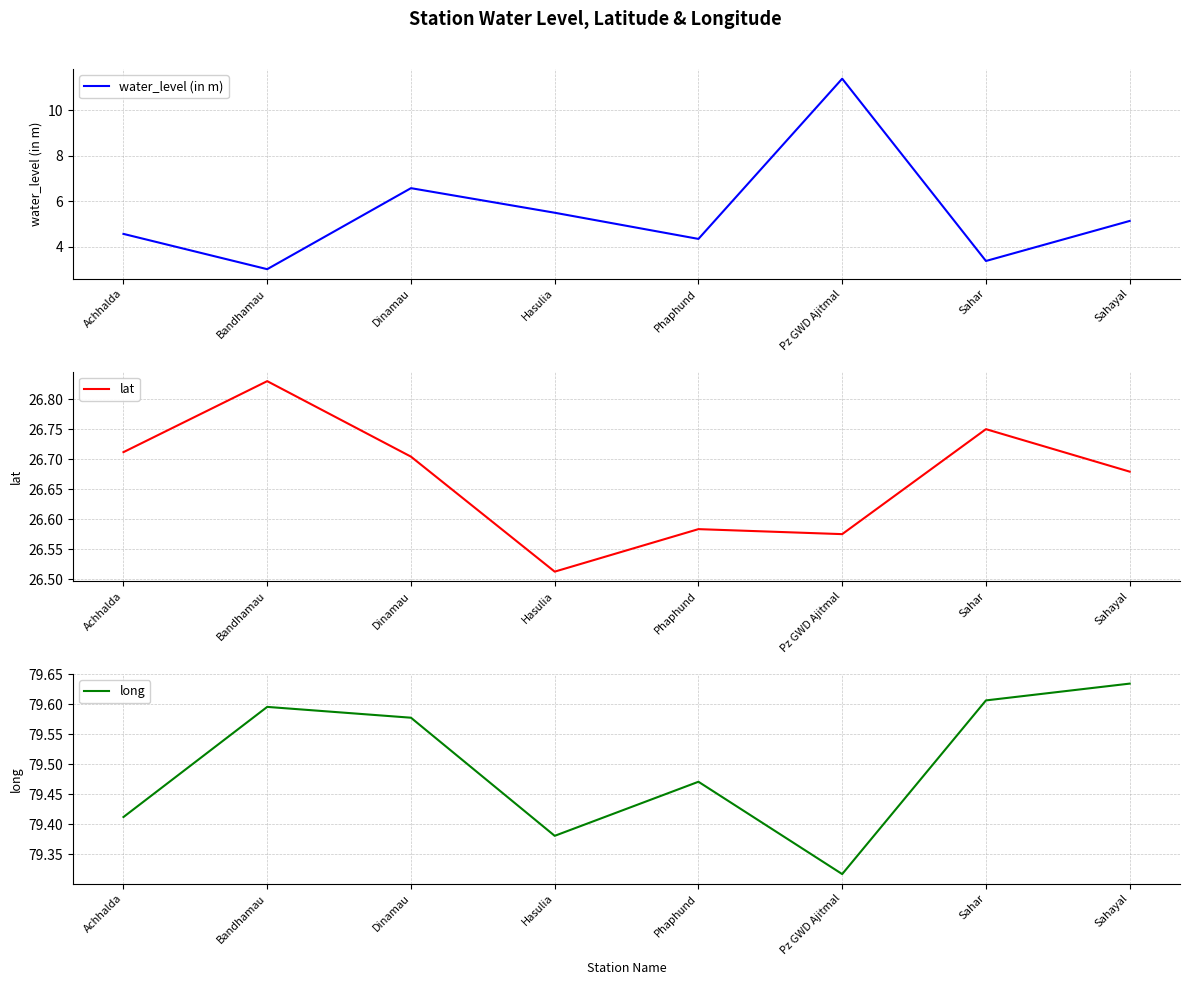

What is the difference between the maximum and second lowest values in the lat series?

0.3